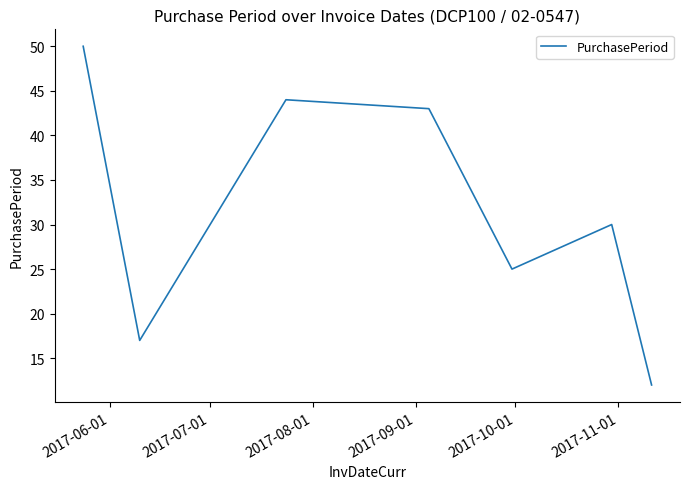

Count the number of data series in this chart.

1